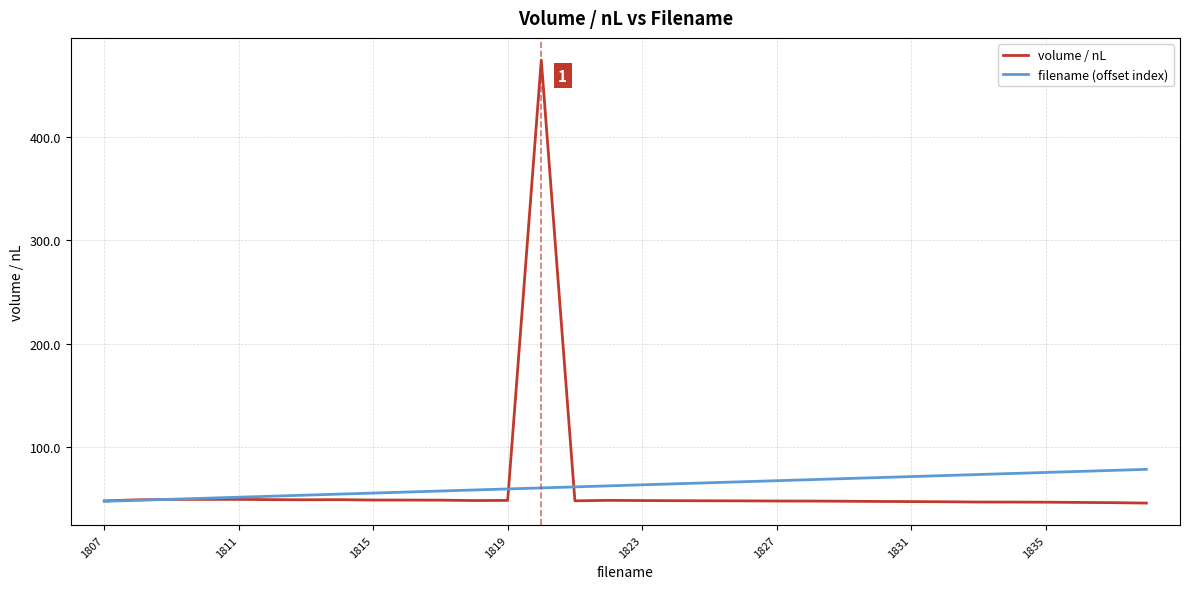

What is the maximum value for filename (offset index)?

78.0